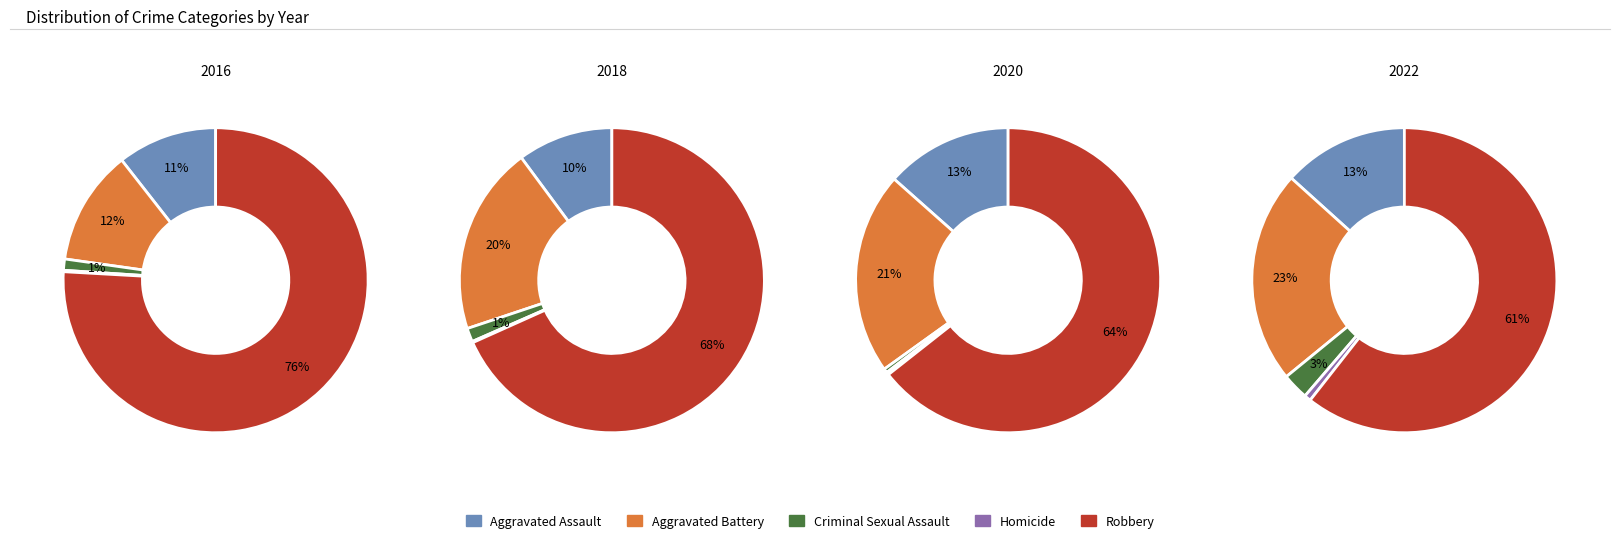

Rank the series by their maximum value, from highest to lowest.

Robbery, Aggravated Battery, Aggravated Assault, Criminal Sexual Assault, Homicide